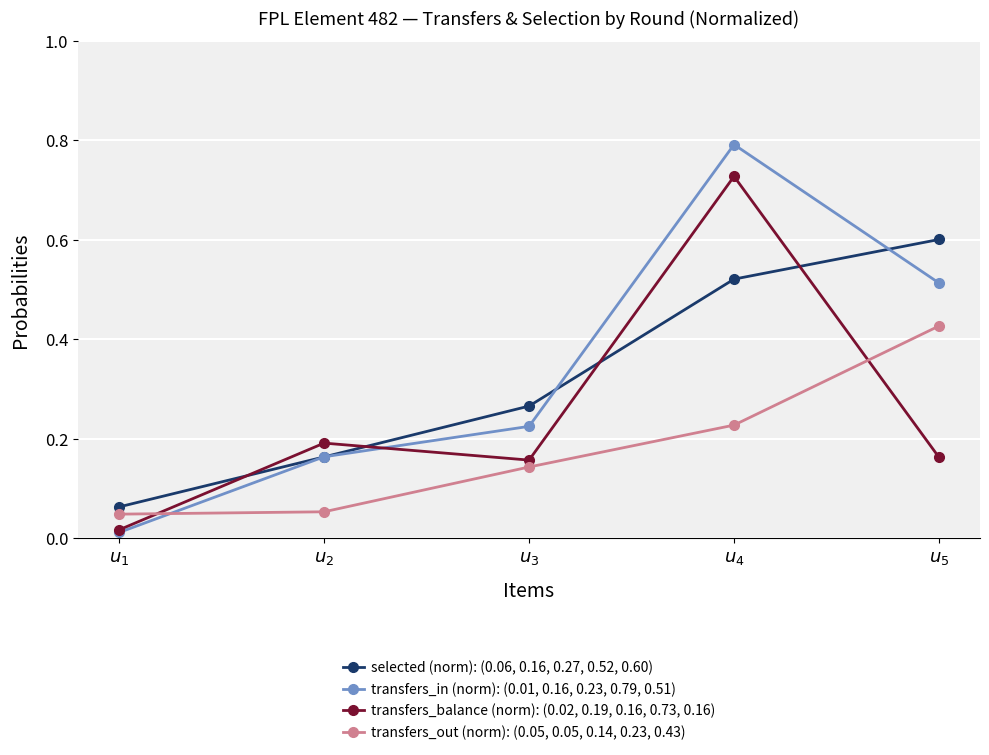

Which series has the largest range (max minus min)?

transfers_in (norm): (0.01, 0.16, 0.23, 0.79, 0.51)